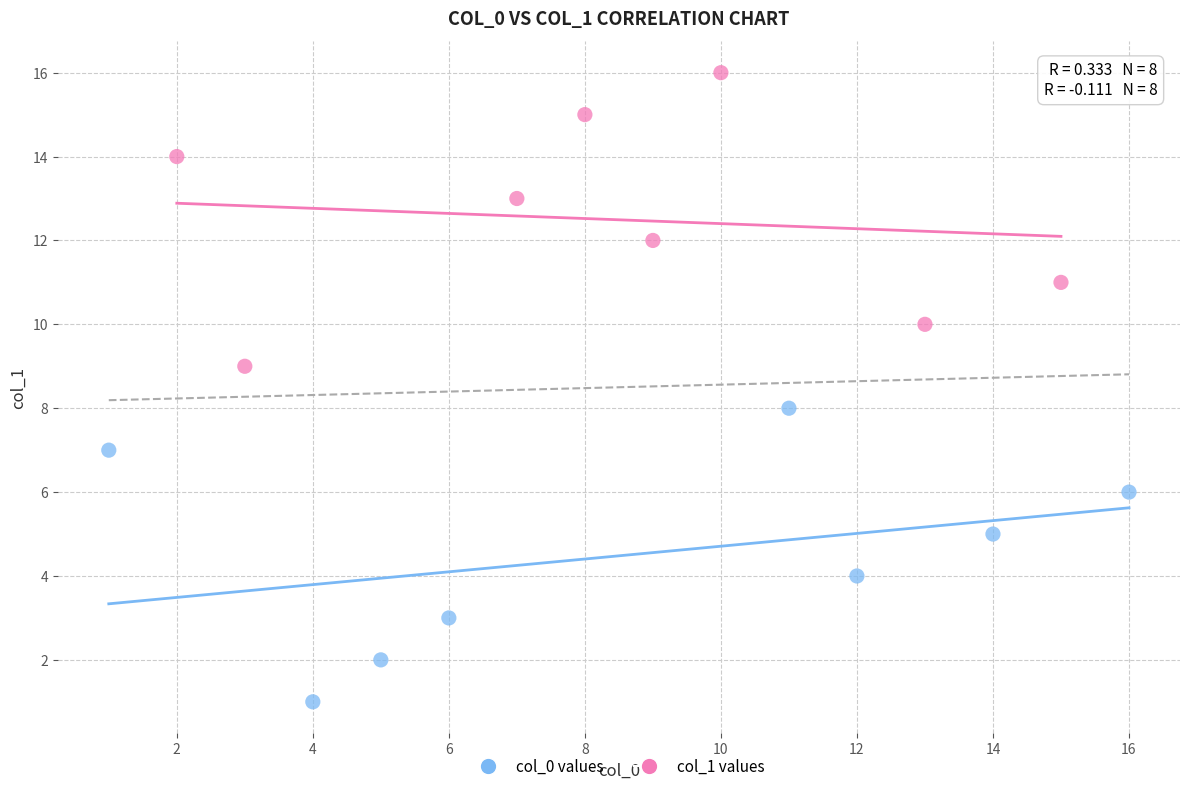

What are all the series names shown in the legend?

col_0 values, col_1 values